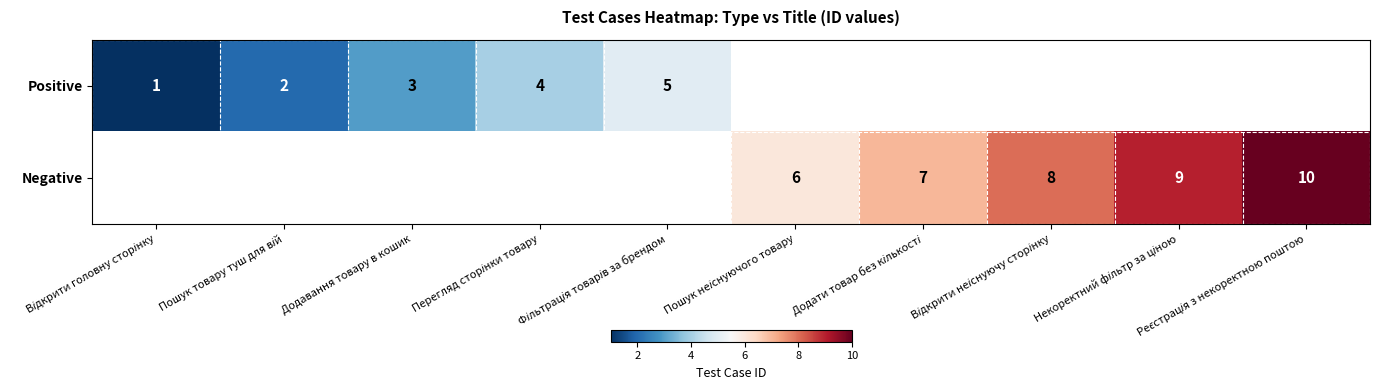

How many values in the Negative series exceed 6?

4